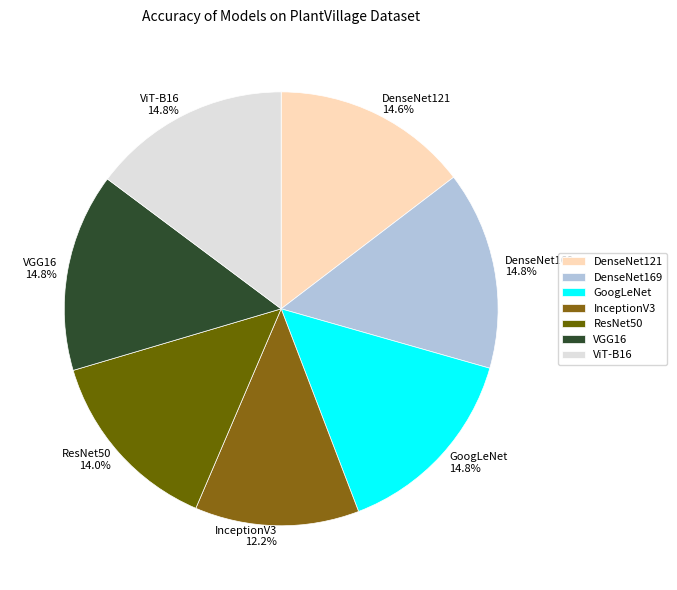

To the nearest percent, what is the difference between the largest and smallest slice percentages?

3%